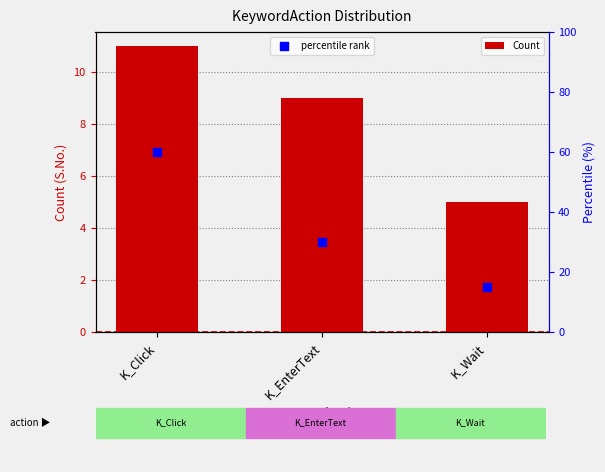

Which series reaches the maximum Y coordinate?

percentile rank